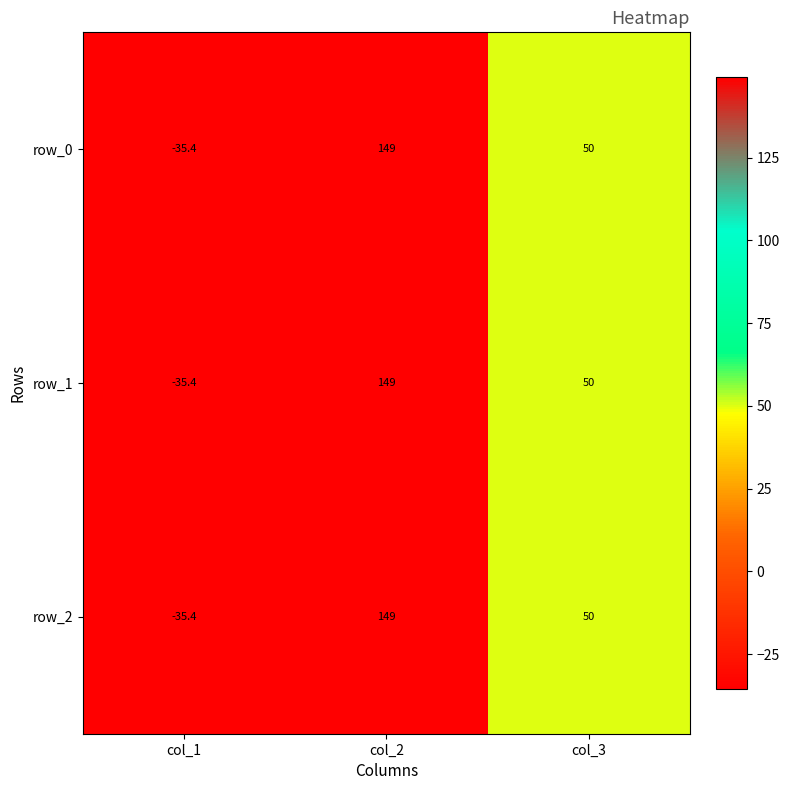

At which label is row_2 closest to 56?

col_3